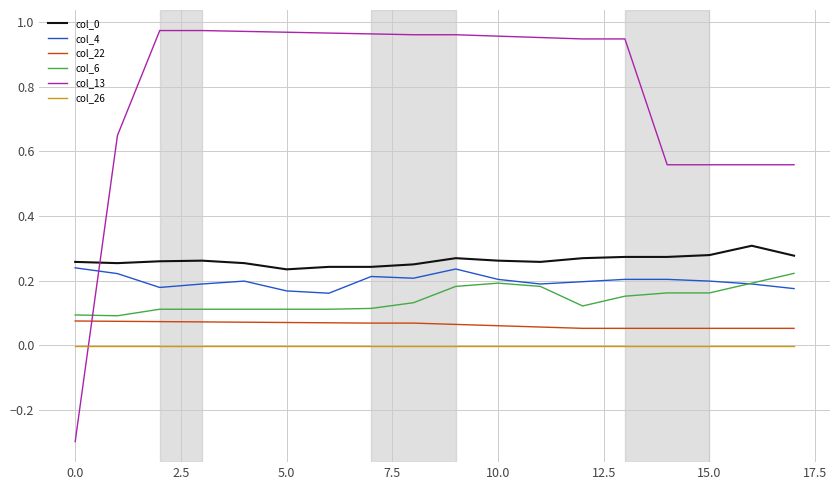

Which series has the widest spread of values?

col_13